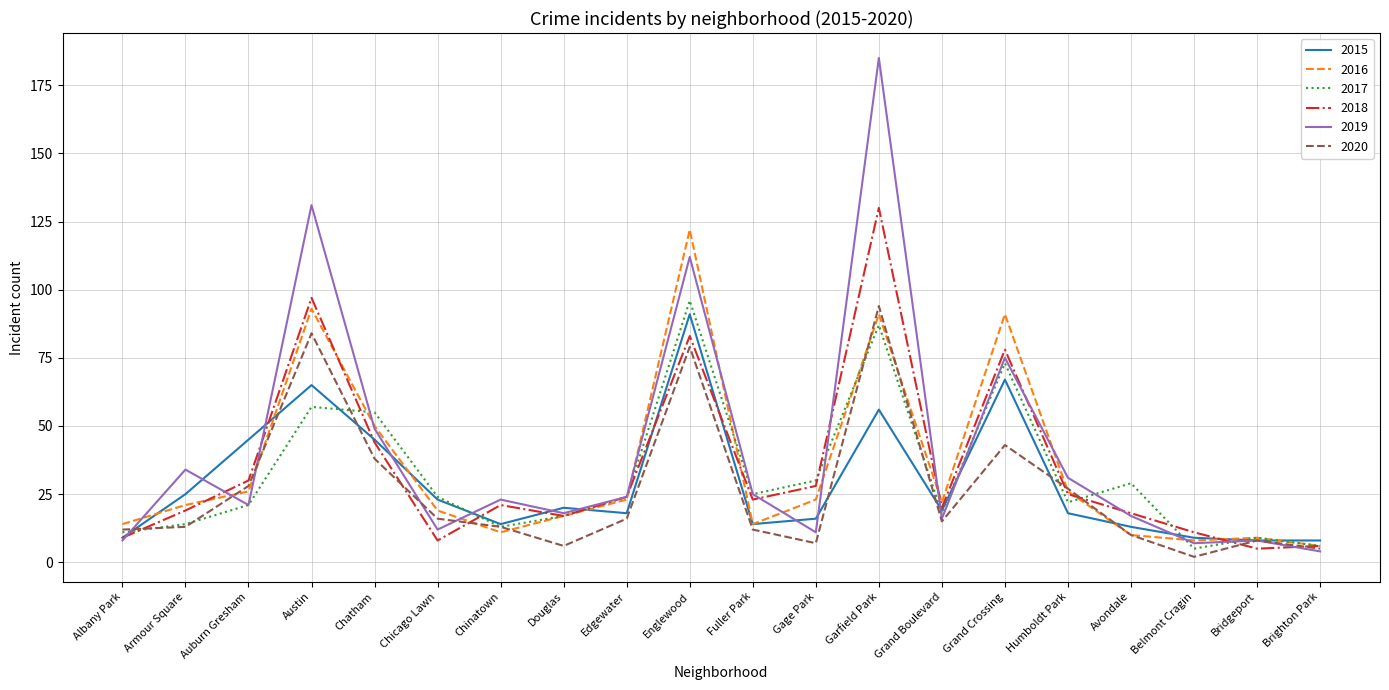

Is the value of 2018 at Douglas greater than the value of 2017 at Auburn Gresham?

No